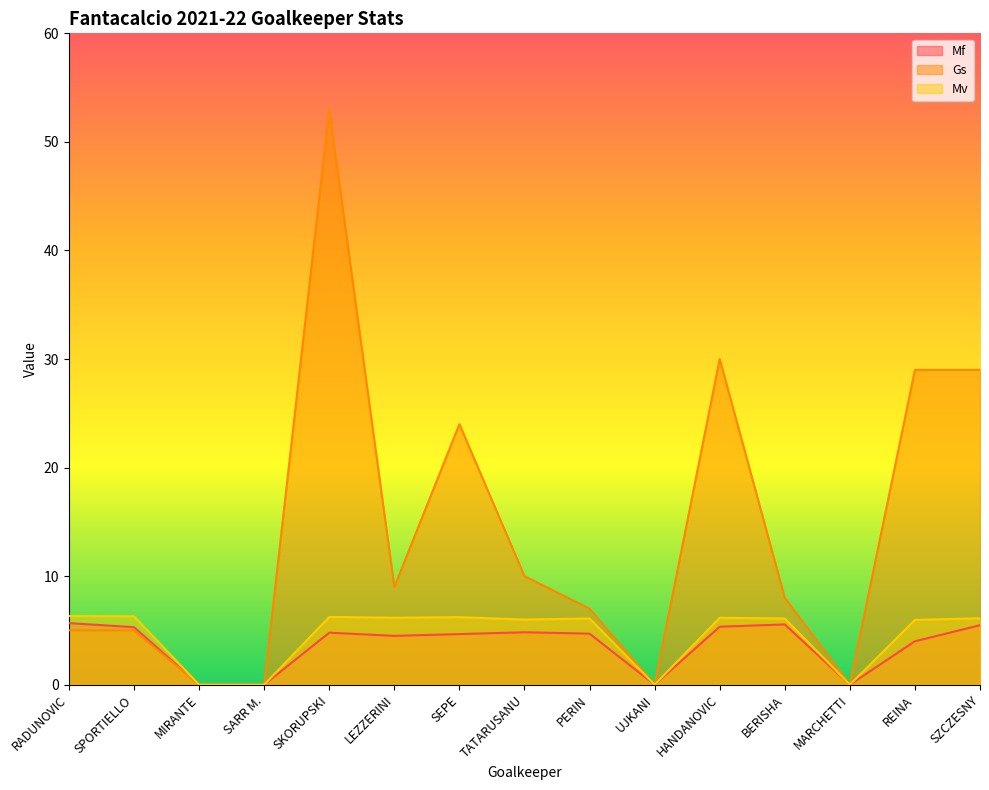

How many interior local peaks does the Gs series have?

3